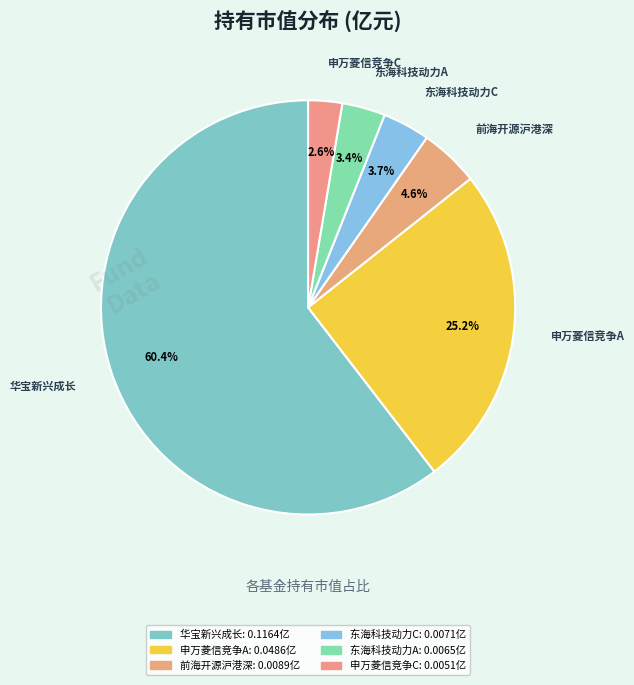

How many segments does this pie chart have?

6